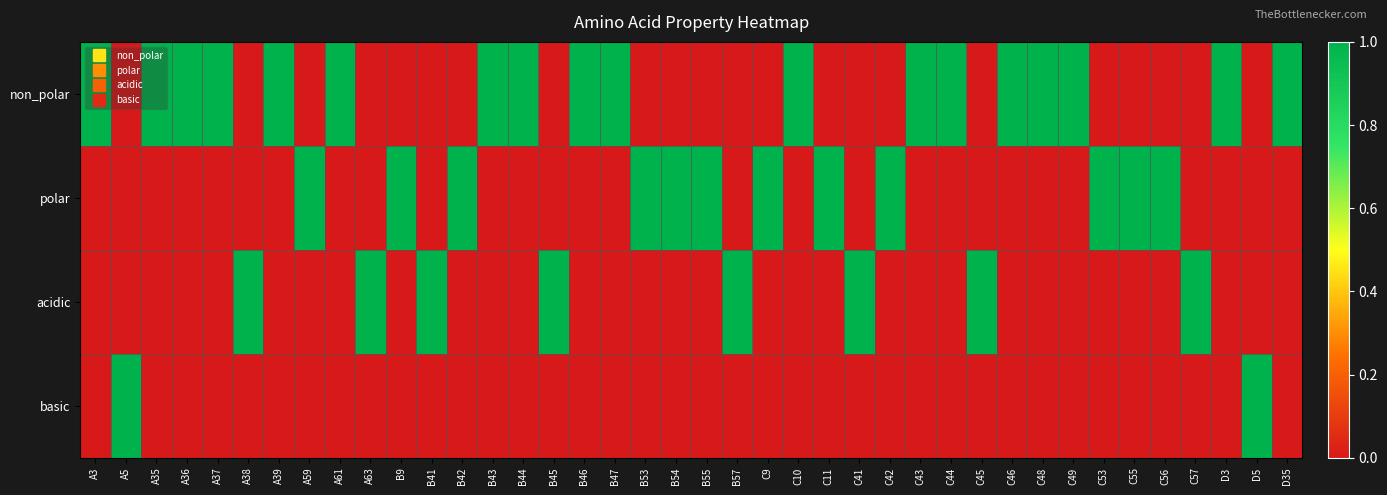

What is the total value across all series at B54?

1